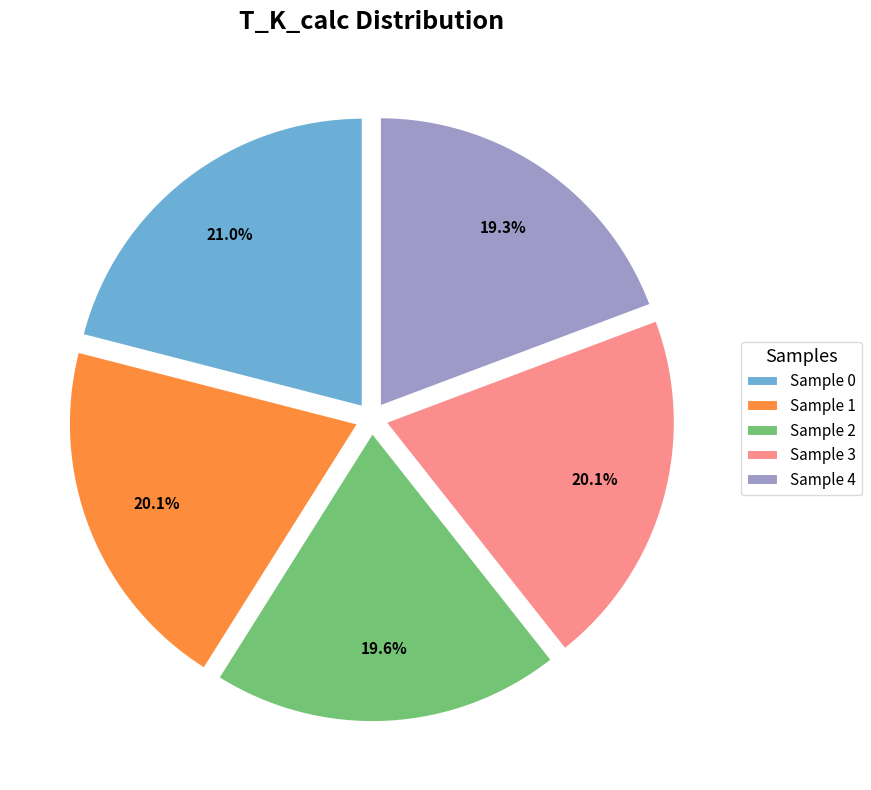

What portion of the pie excludes Sample 4?

80.7%